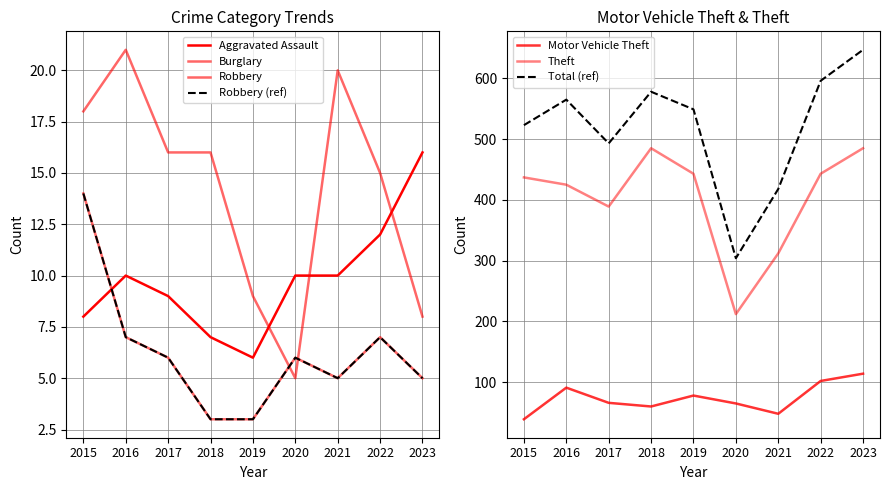

Between 2016 and 2022, which series saw the biggest shift?

Total